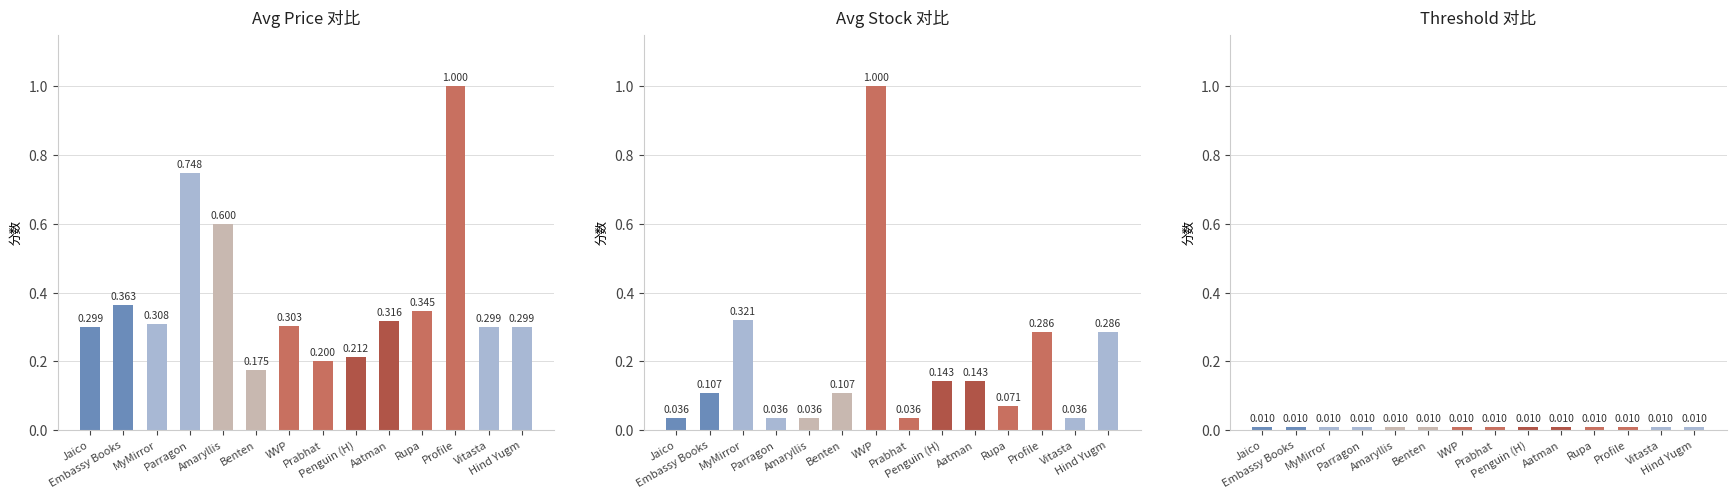

What is the value of the Avg Stock 对比 bar at the 2nd from the left?

0.1